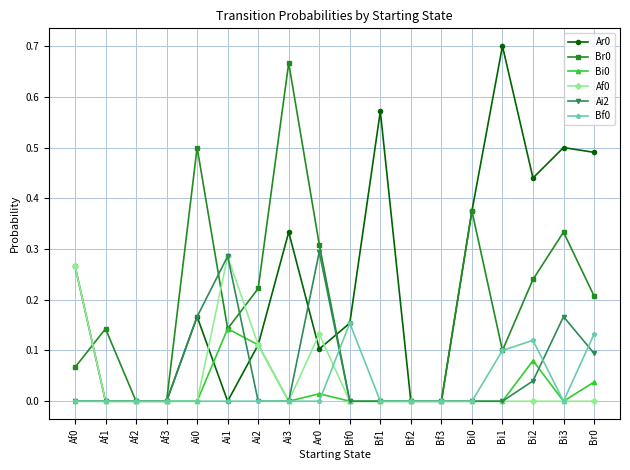

At which category does the chart reach its peak across all series?

Bi1